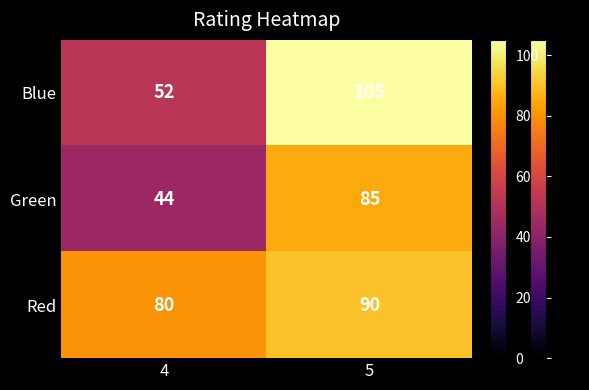

What is the difference between the maximum and minimum values in the Blue series?

53